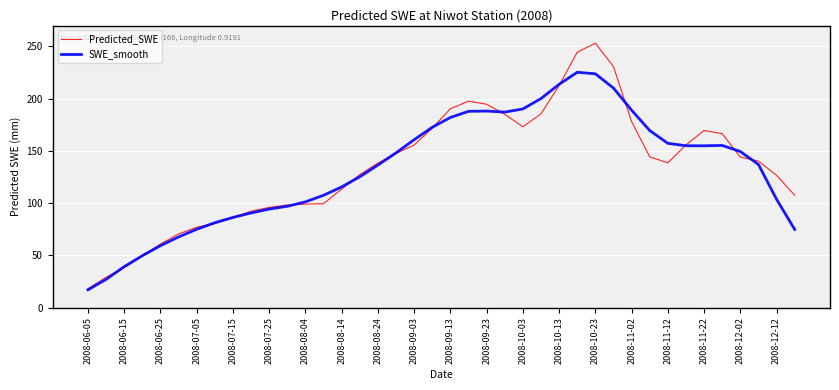

What is the maximum value shown in the chart?

253.1